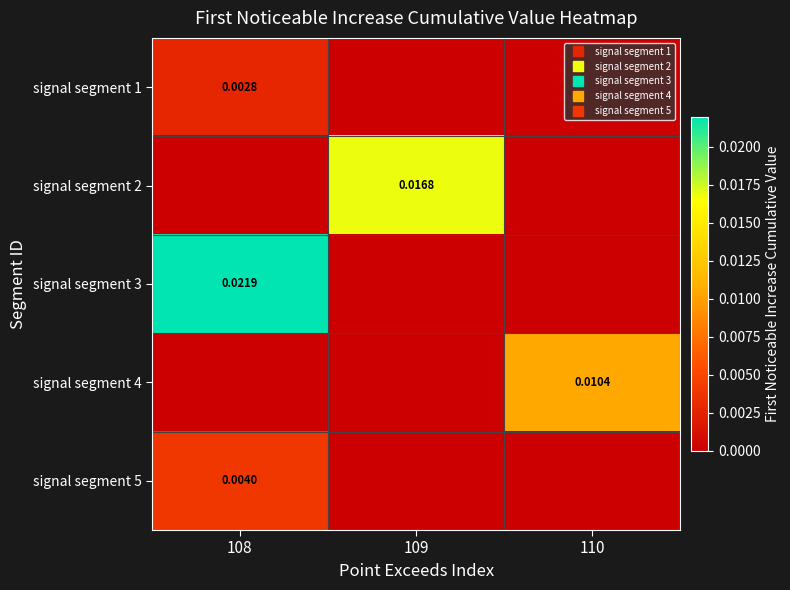

Is it true that signal segment 4 equals 0.0 at 109?

True